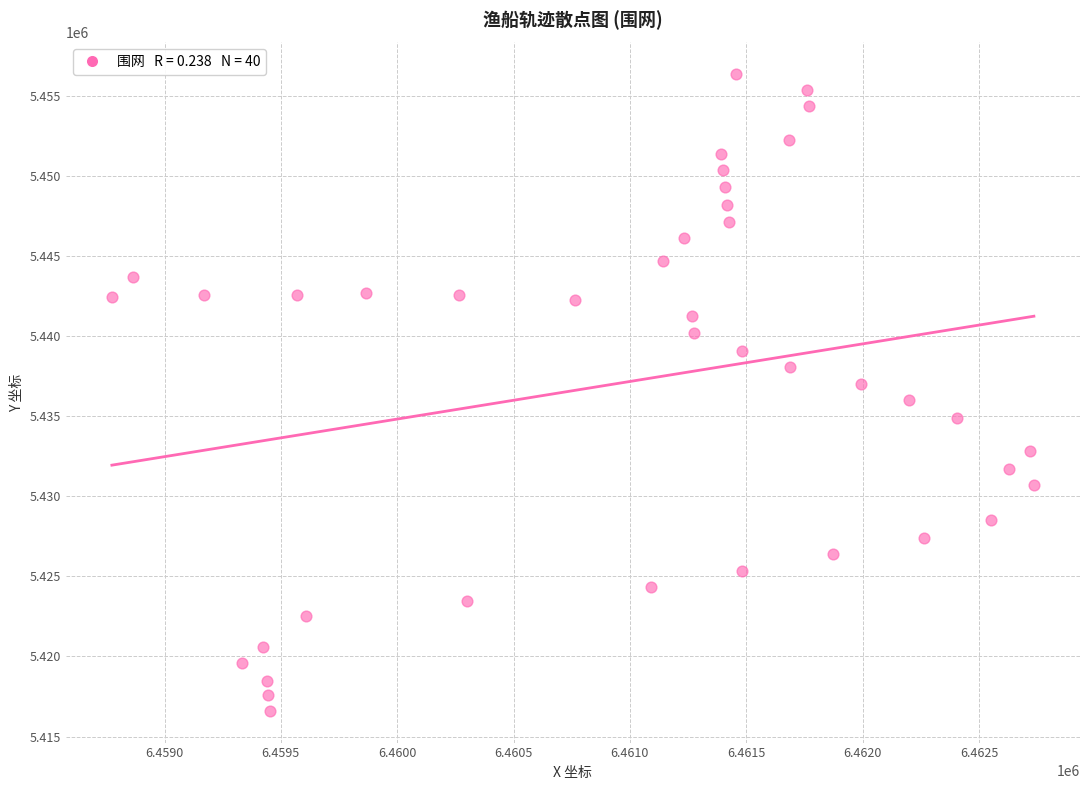

What is the range of Y values (max minus min)?

39726.0